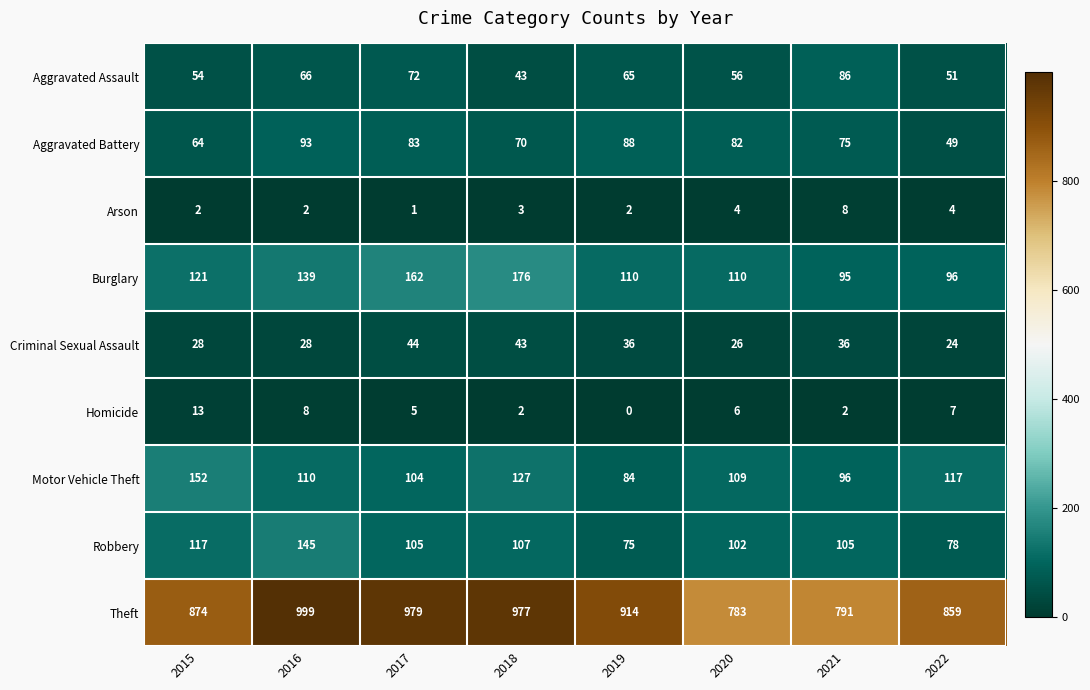

Which series has the largest total across all categories?

Theft